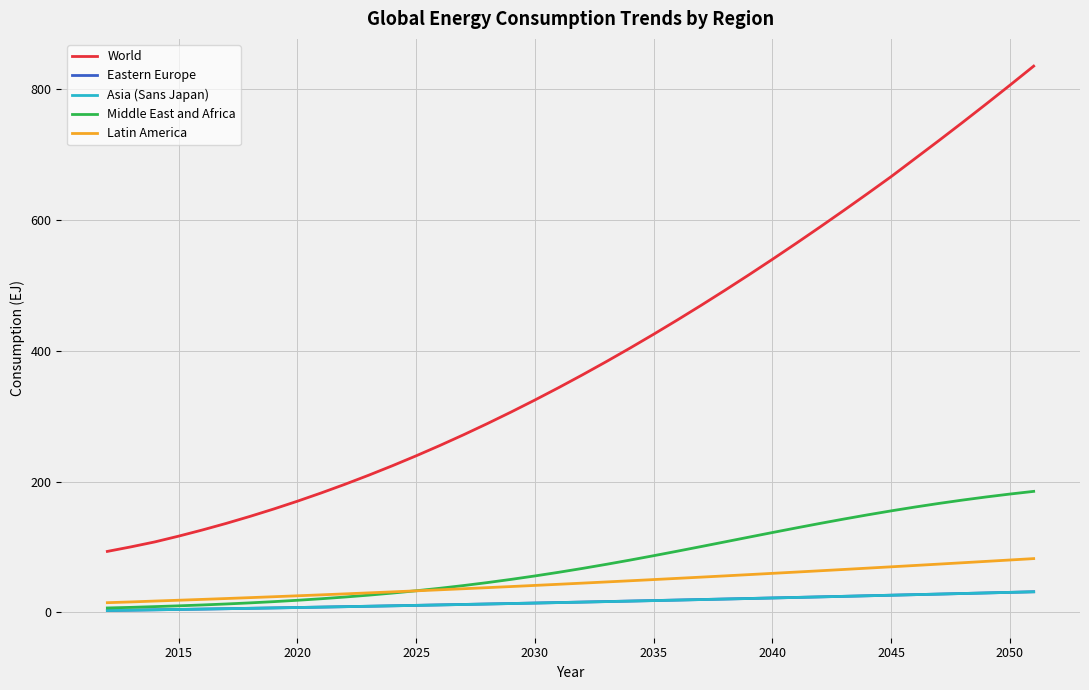

Which series has the largest total across all categories?

World